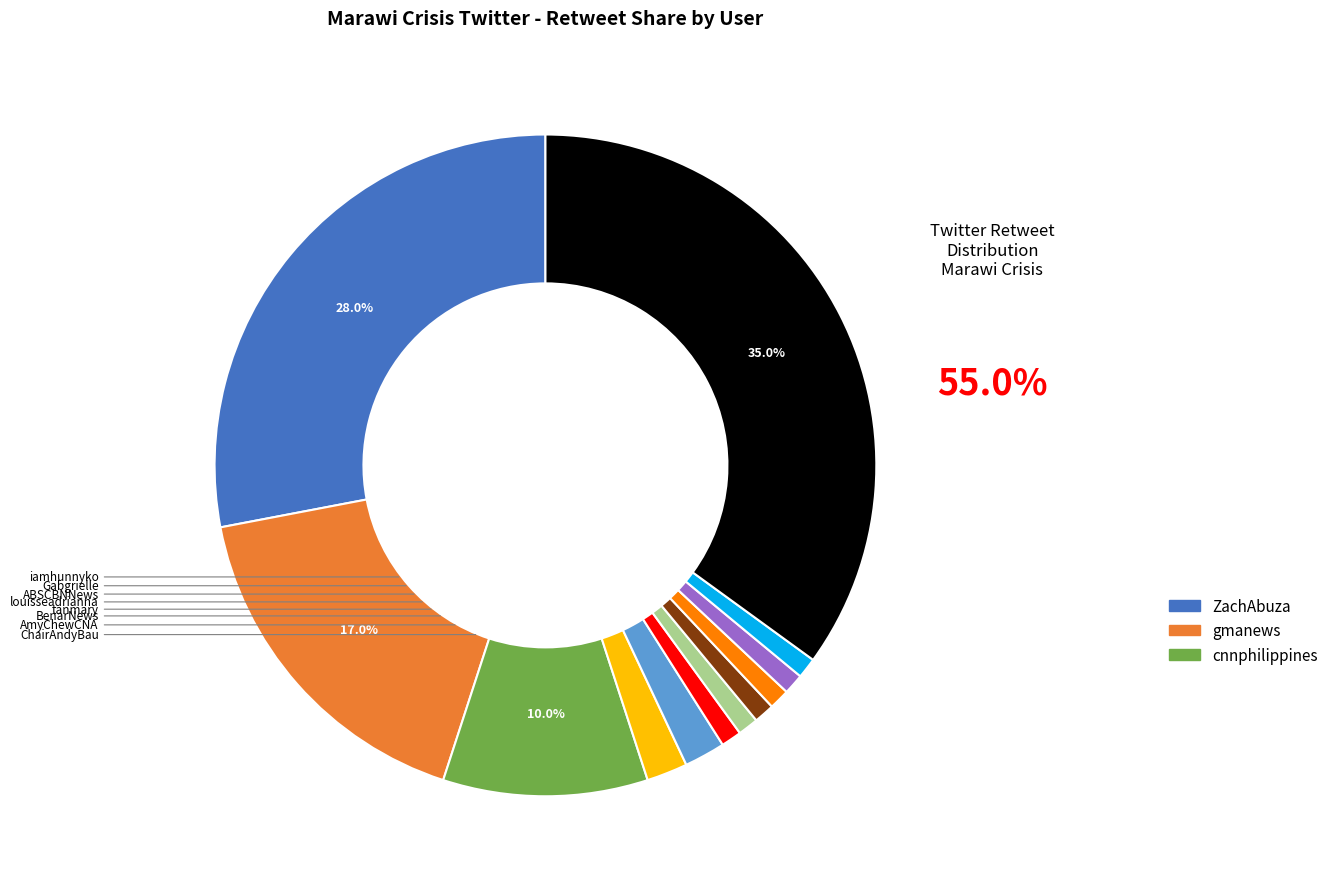

Does any single category account for the majority?

No